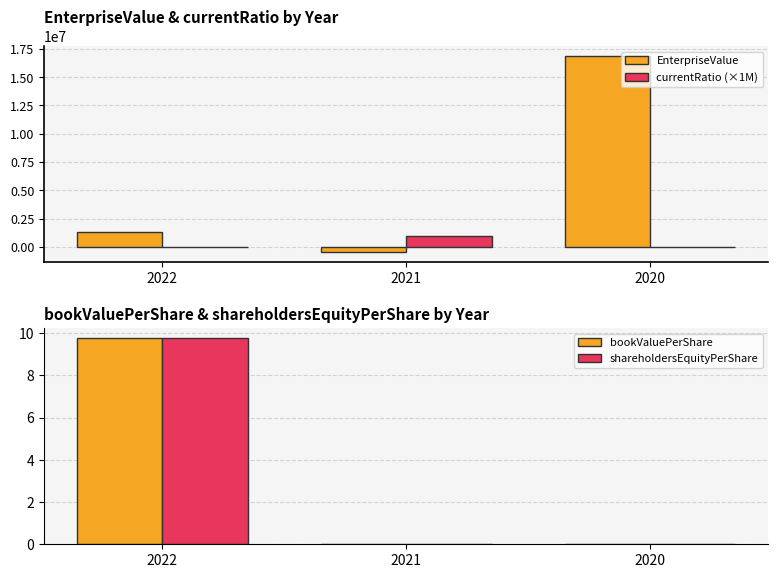

What is the sum of all currentRatio (×1M) values?

1028902.1